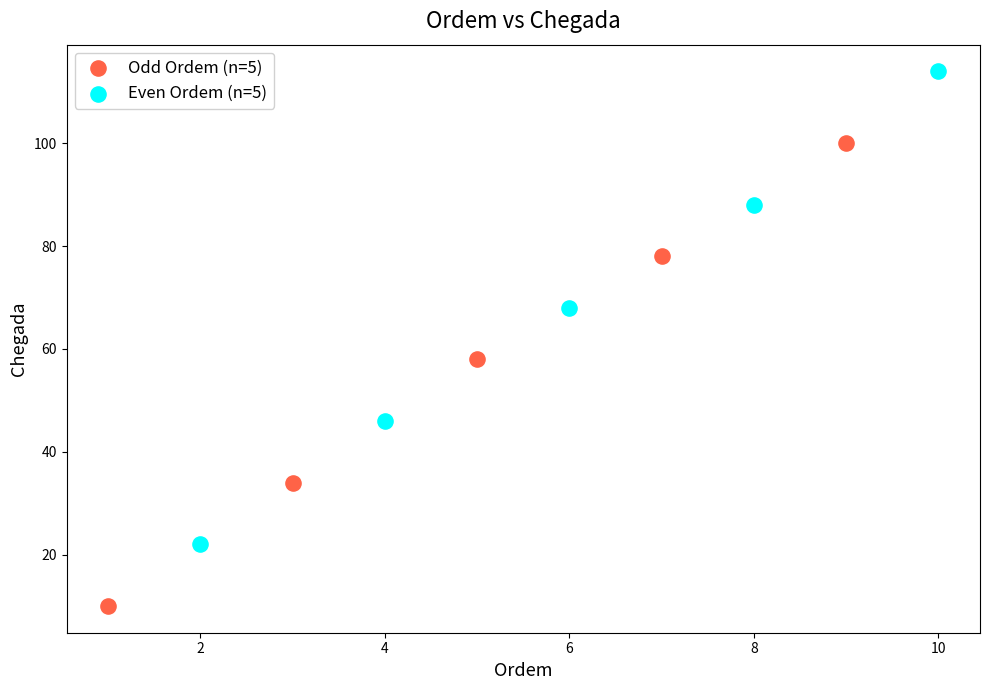

What are all the series names shown in the legend?

Odd Ordem (n=5), Even Ordem (n=5)